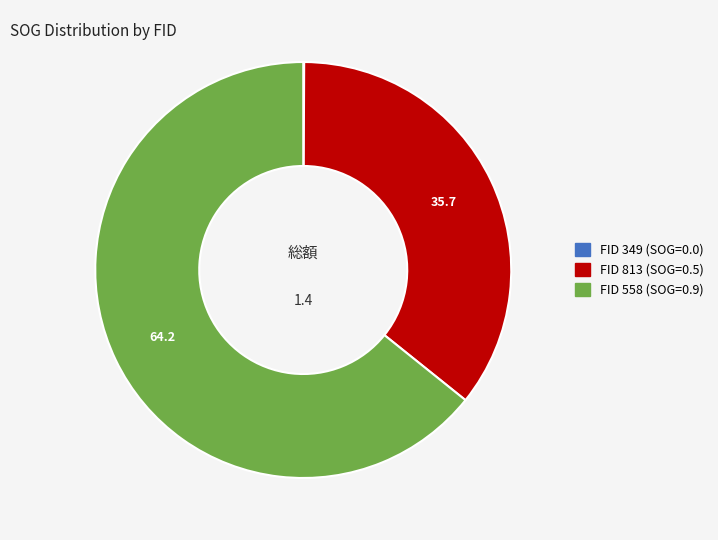

Does any single category account for the majority?

Yes